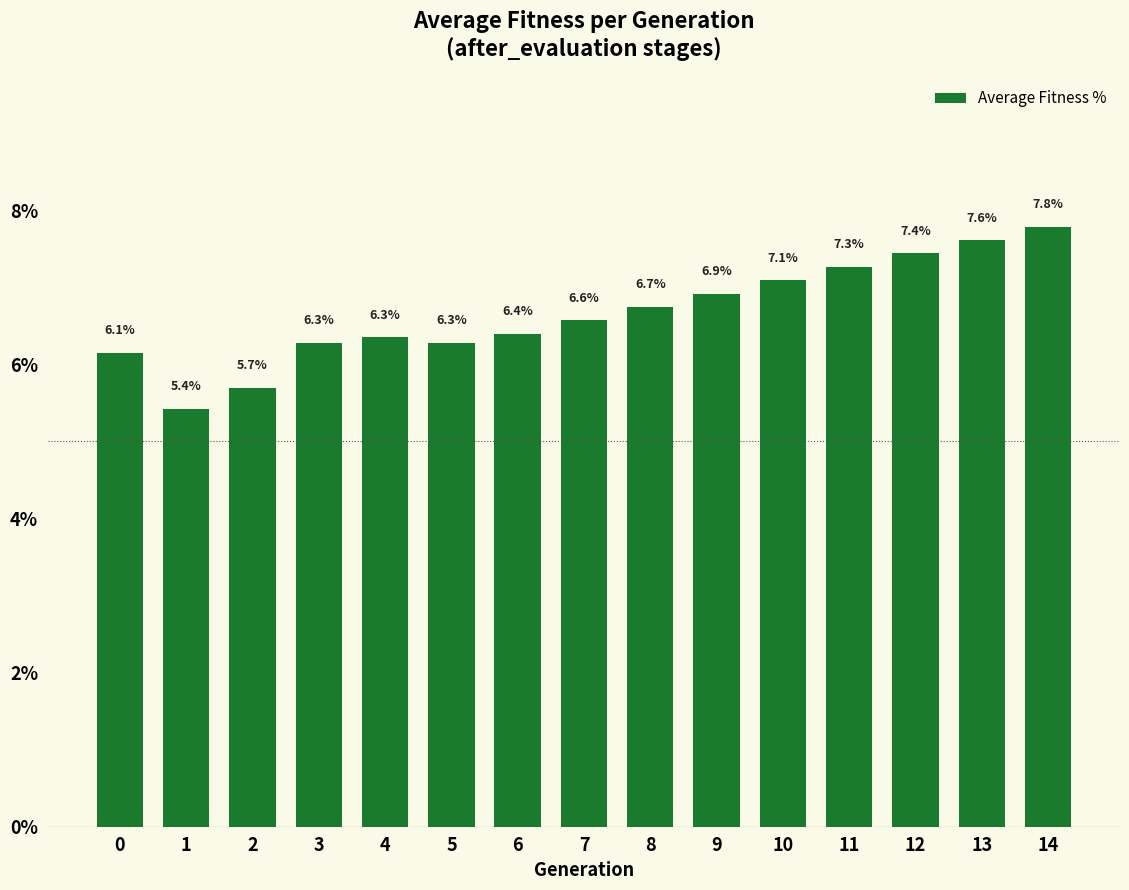

What is the sum of all values?

100.0